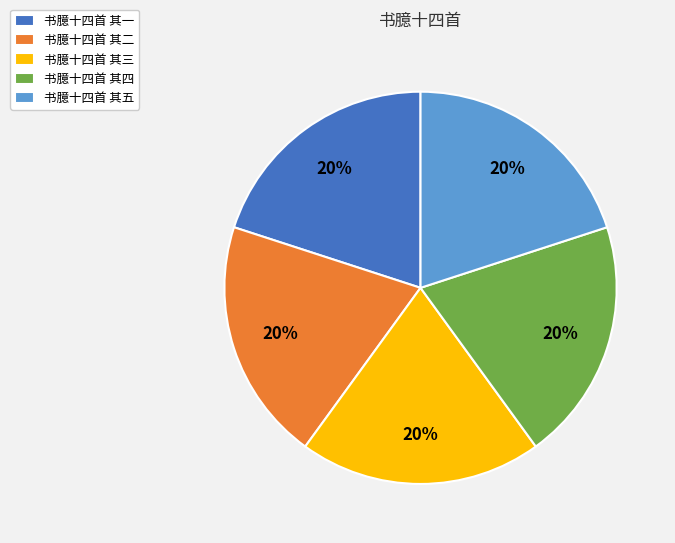

How many slices are in this pie chart?

5